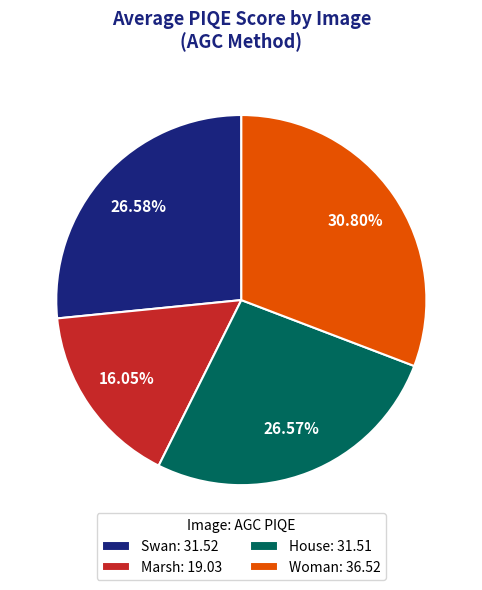

What is the ratio of the value at House: 31.51 to the value at Woman: 36.52?

0.9